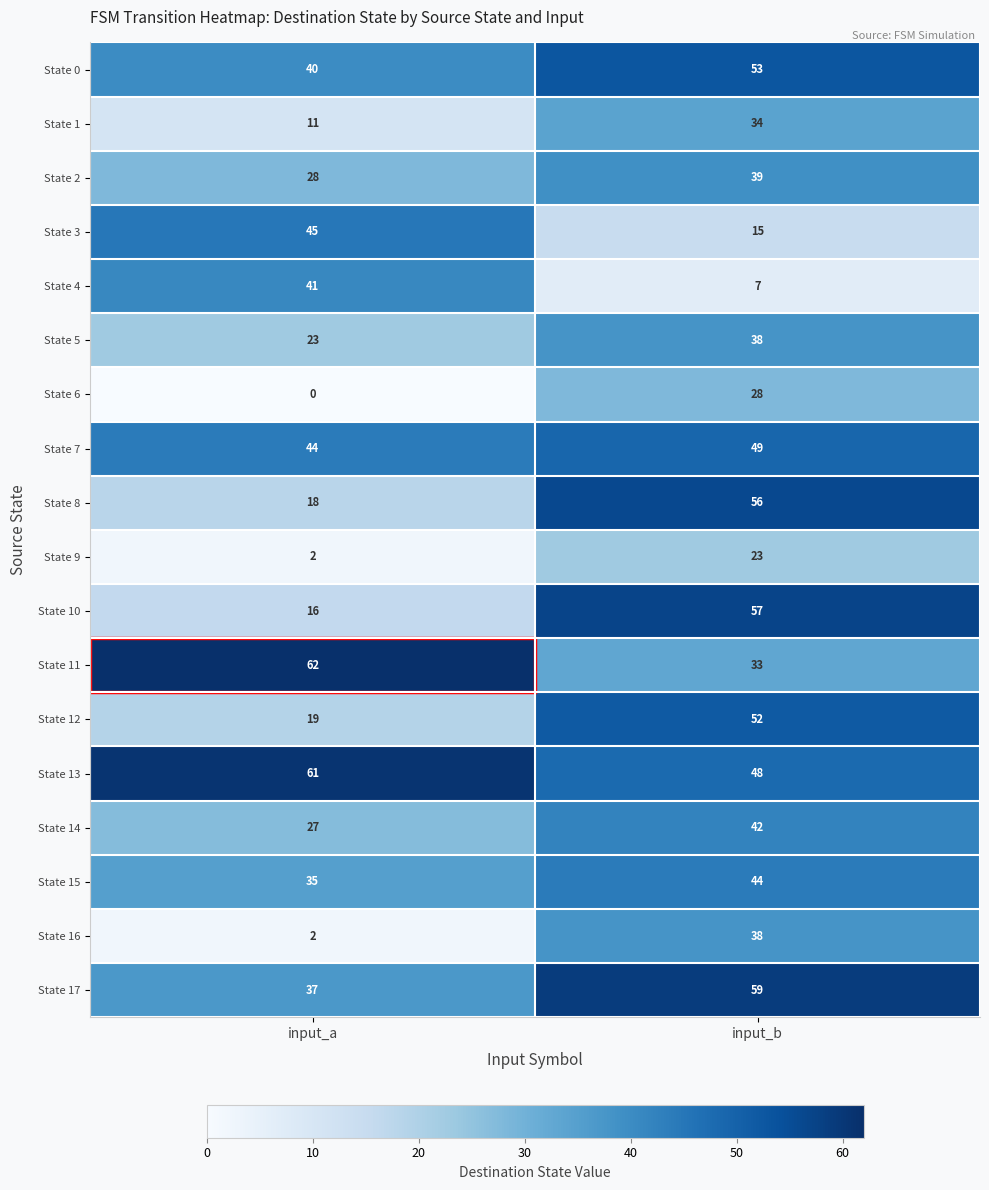

What is the sum of the State 13 values at input_b and input_a?

109